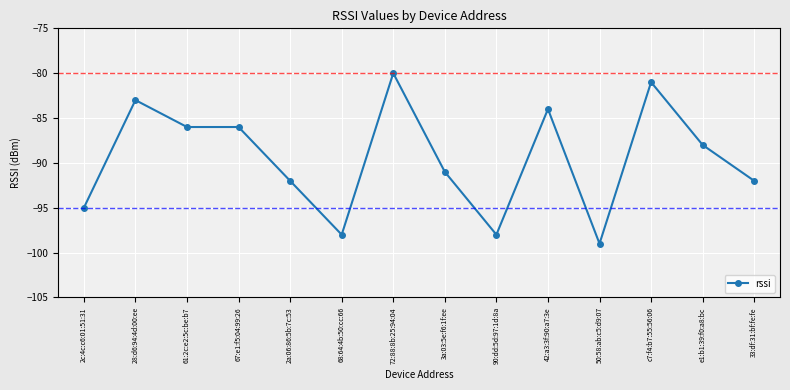

What is the difference between the maximum and second lowest values?

18